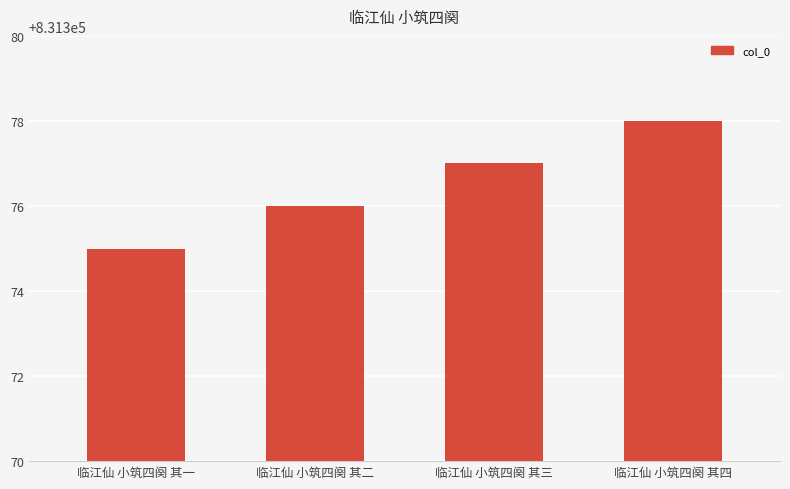

What is the label of the 2nd bar from the right?

临江仙 小筑四阕 其三